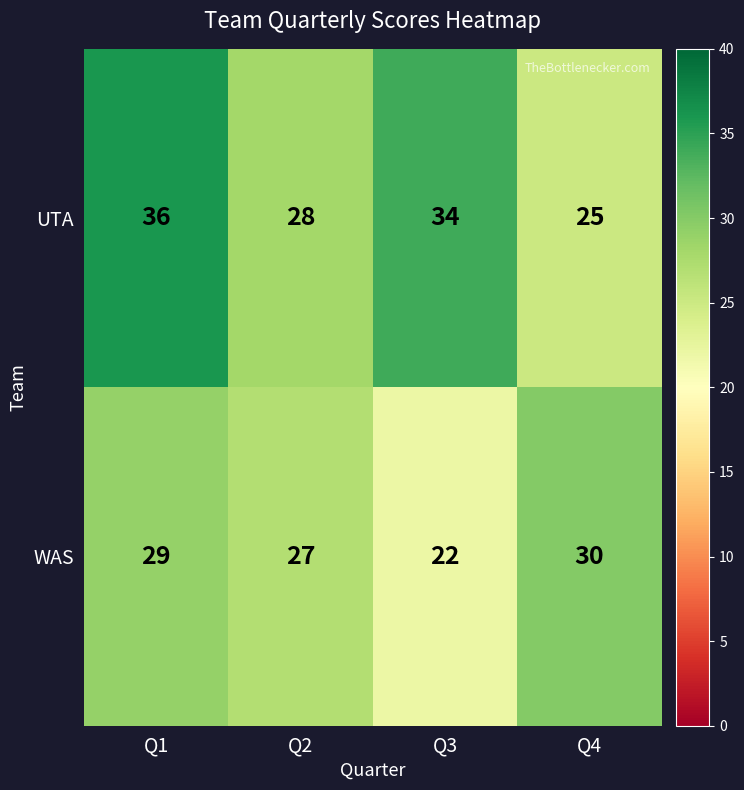

What is the sum of the UTA values at Q1 and Q4?

61